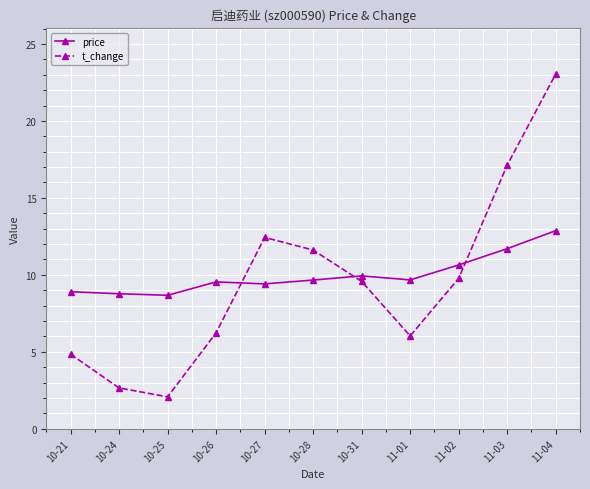

How many times do t_change and price cross each other?

3